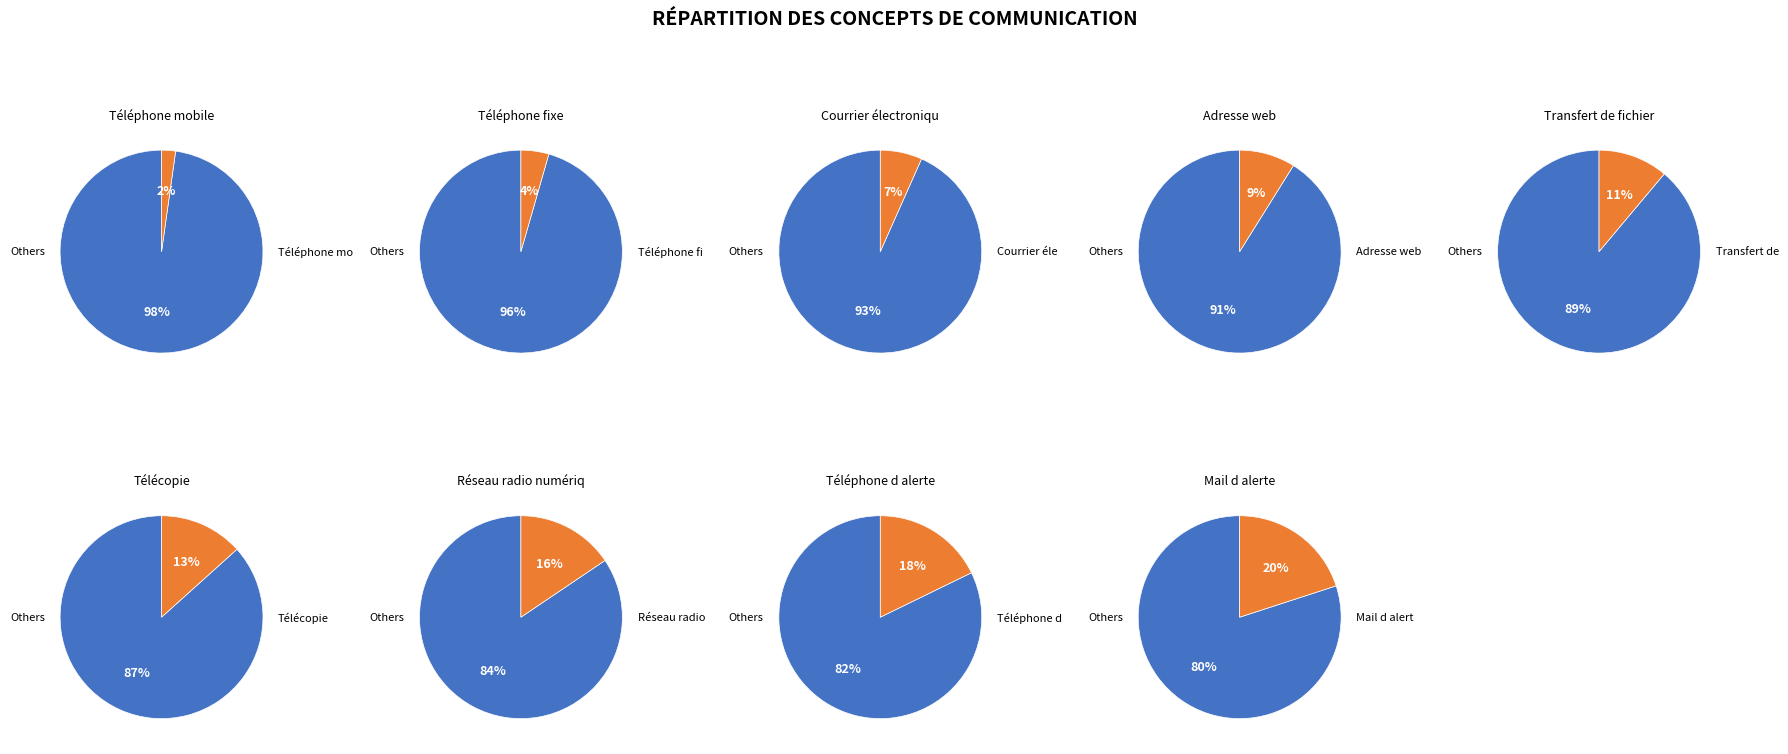

Approximately how many times larger is the value at Télécopie compared to Adresse web?

1.5